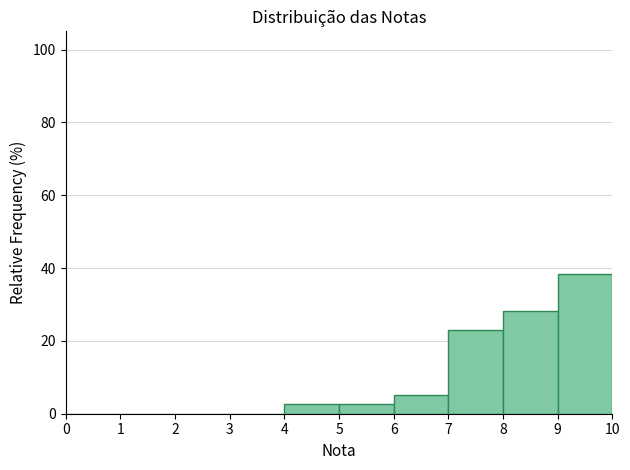

Over which range of the x-axis is the bar tallest?

9 to 10